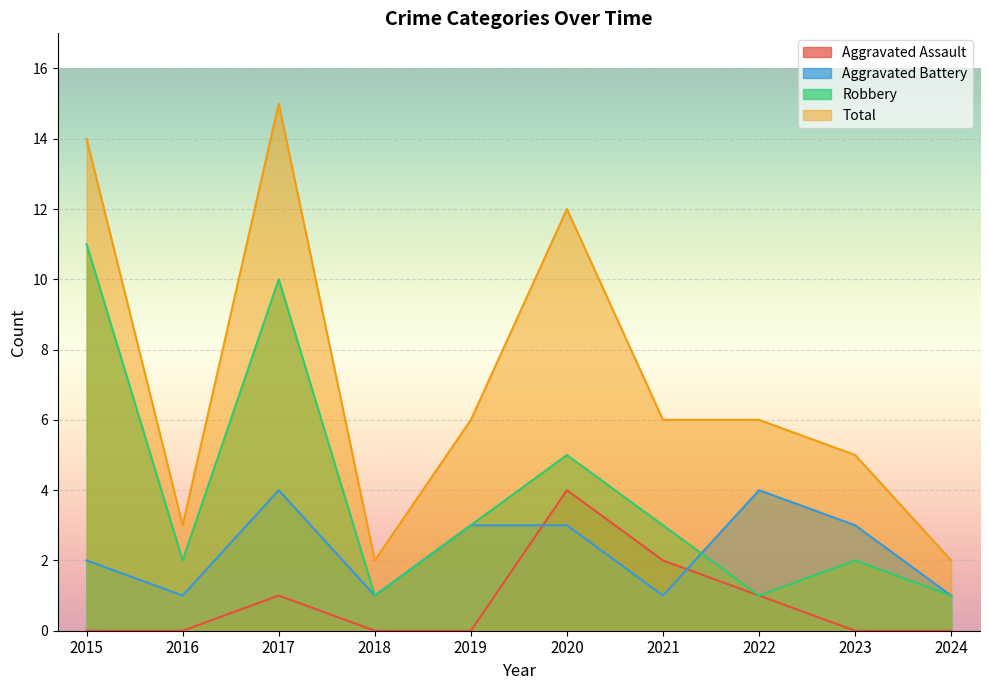

What is the value of the Total point at the 4th from the left?

2